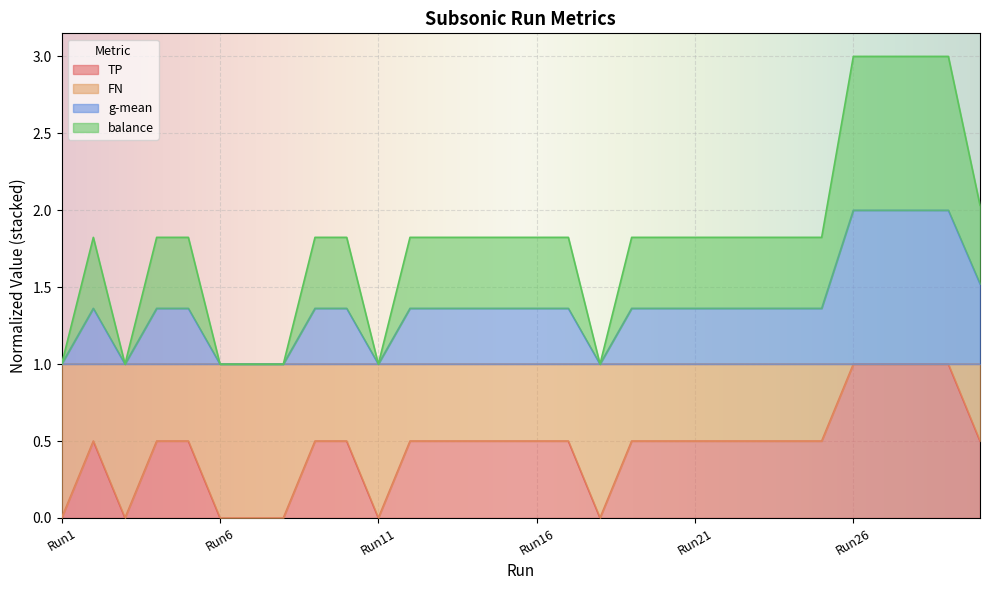

True or false: TP and FN intersect in this chart.

False